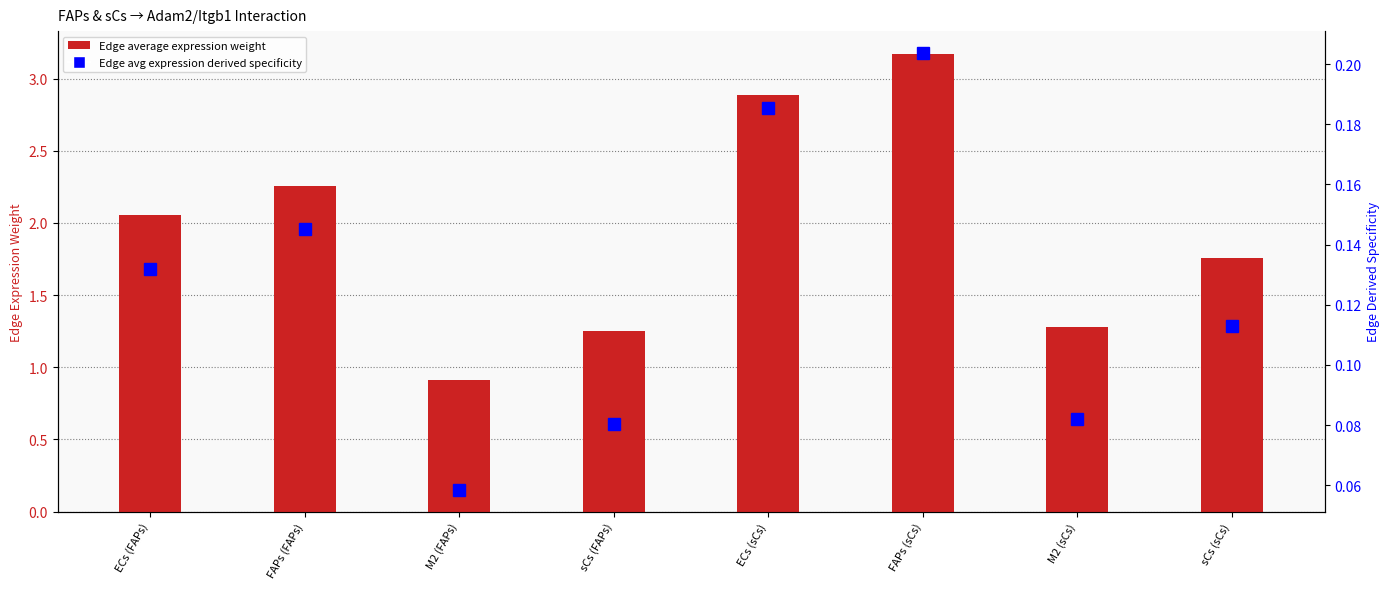

At how many categories does at least one series exceed 2?

4